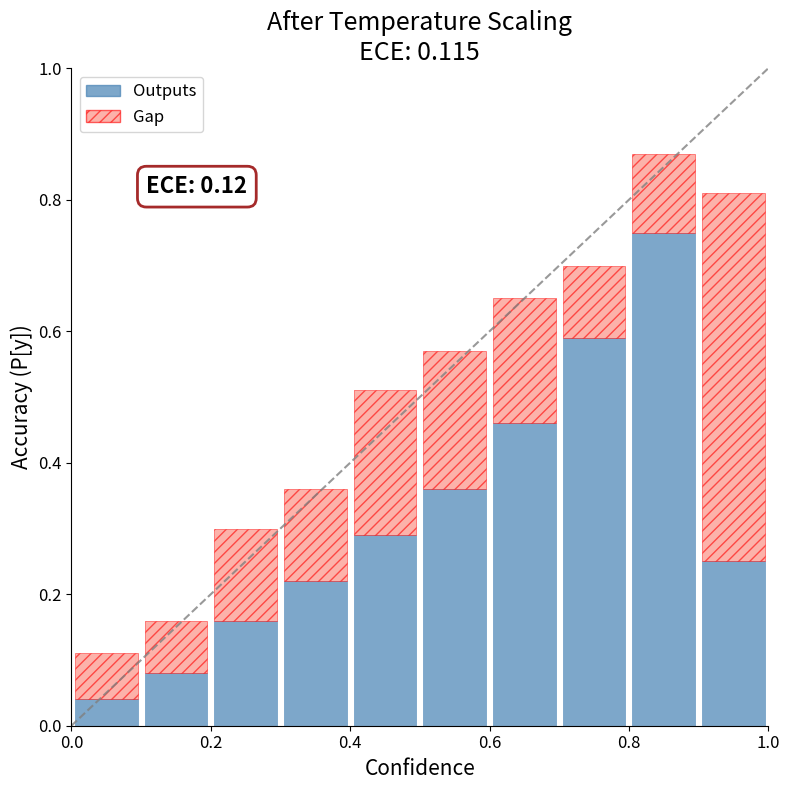

What is the difference between the maximum and second lowest values in the Outputs series?

0.7